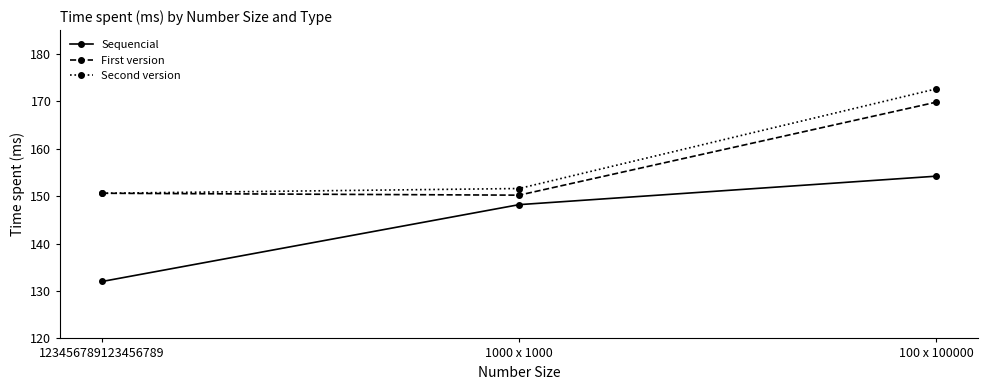

What is the sum of the Second version values at 1000 x 1000 and 123456789123456789?

302.2